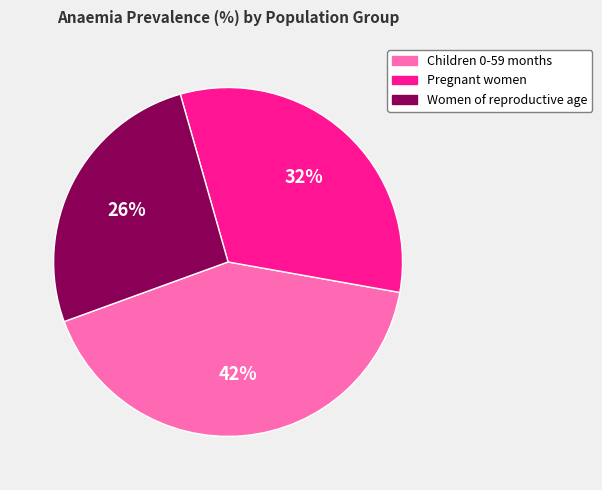

True or false: Pregnant women accounts for 32% of the total.

True